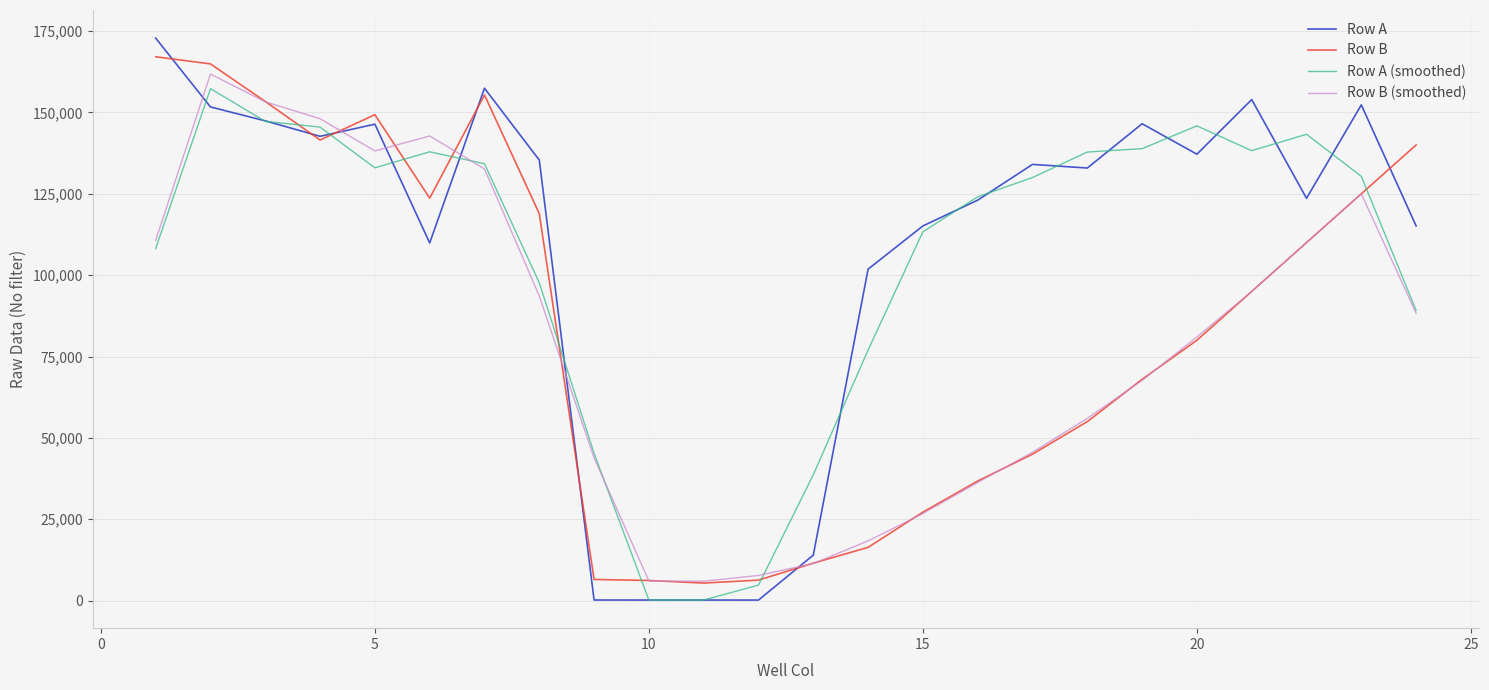

Which series has the largest range (max minus min)?

Row A